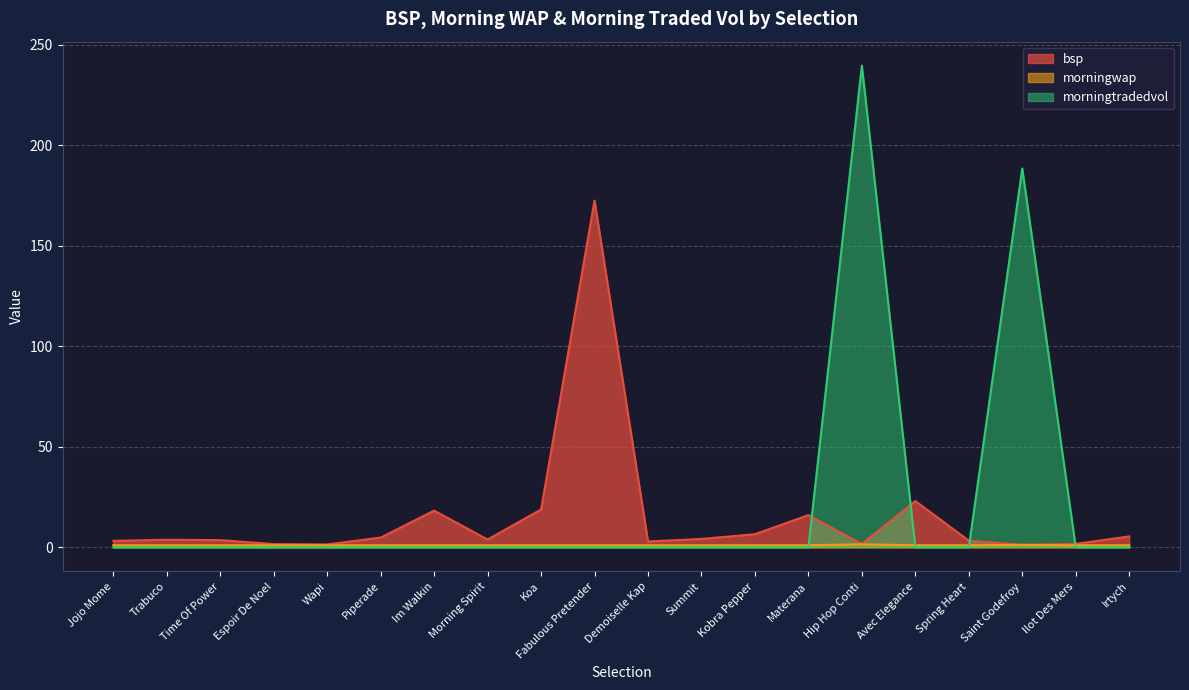

Is it true that morningtradedvol equals 0.0 at Espoir De Noel?

True